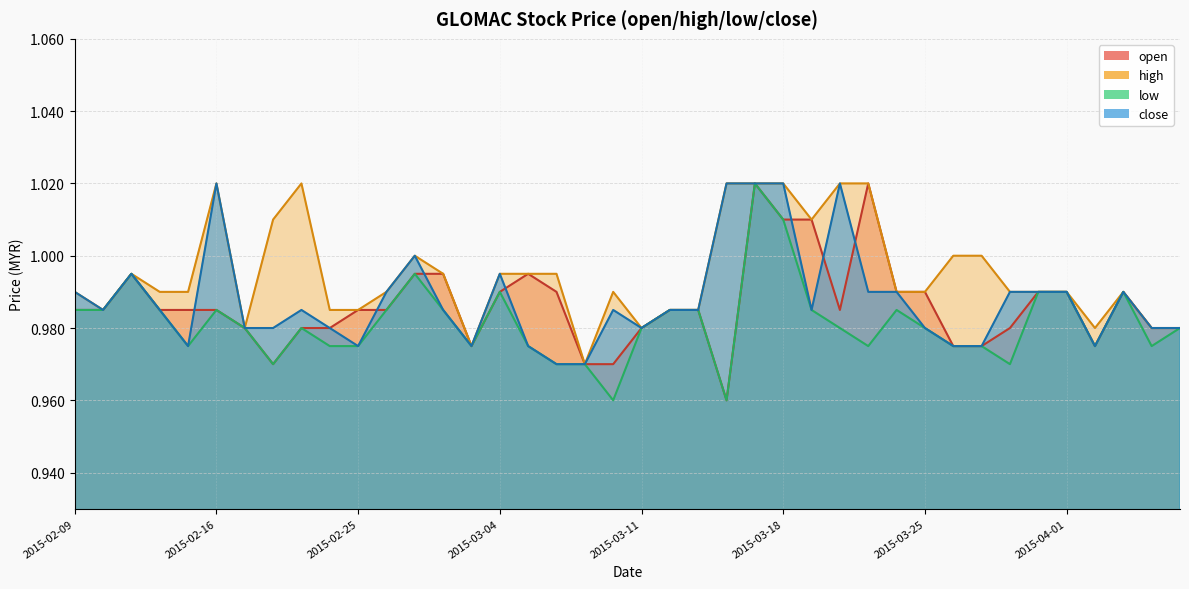

In low, how many points are lower than both neighbors (excluding endpoints)?

9